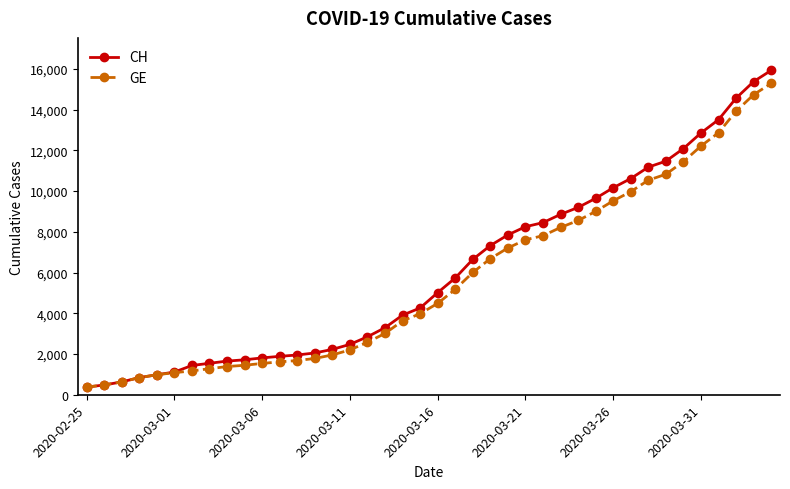

What is the maximum value for GE?

15284